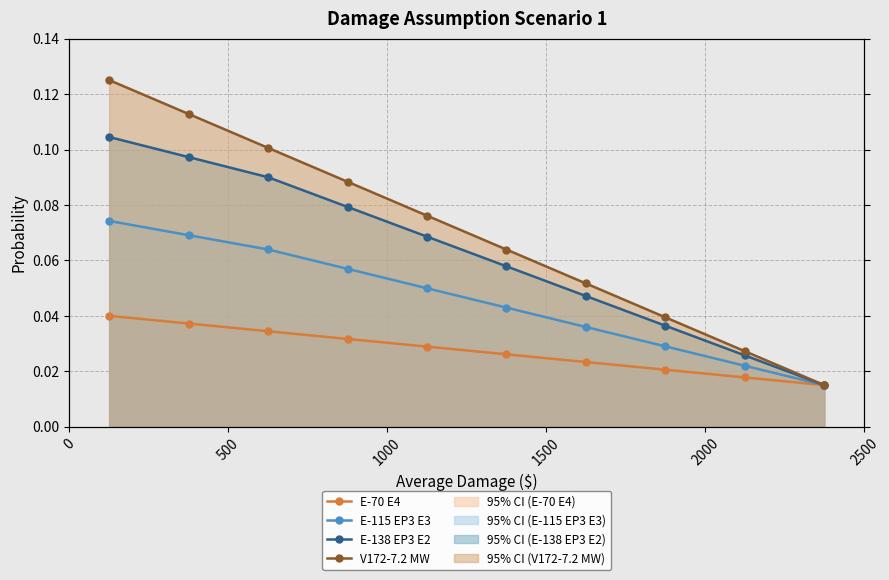

How many data points does each series have?

10